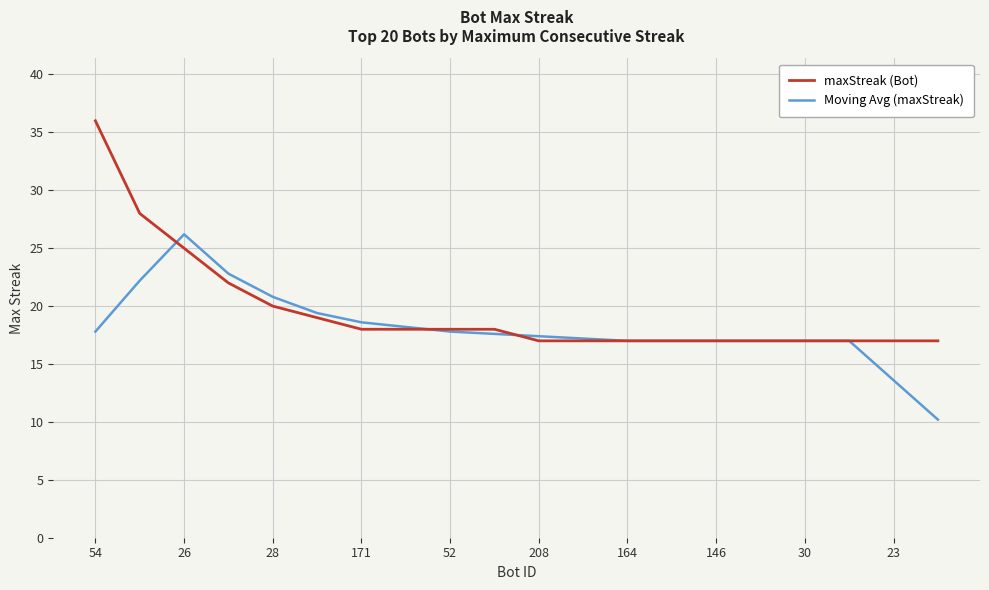

What is the lowest value of the Moving Avg (maxStreak) series?

10.2